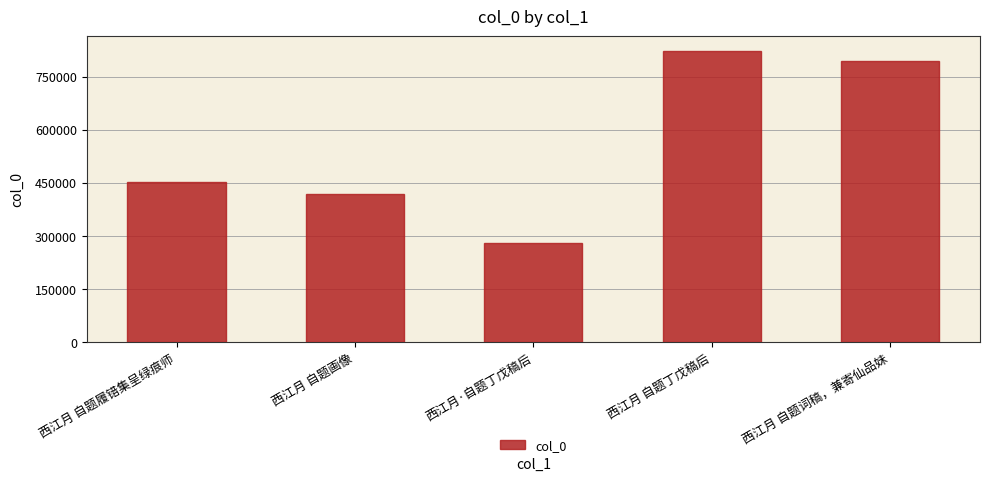

What position from the right is 西江月 自题履错集呈绿痕师?

5